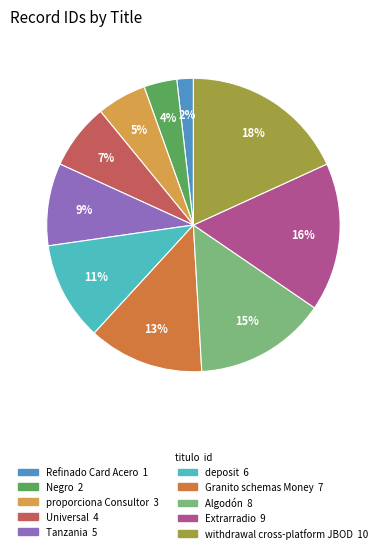

Between Algodón and deposit, which is larger?

Algodón